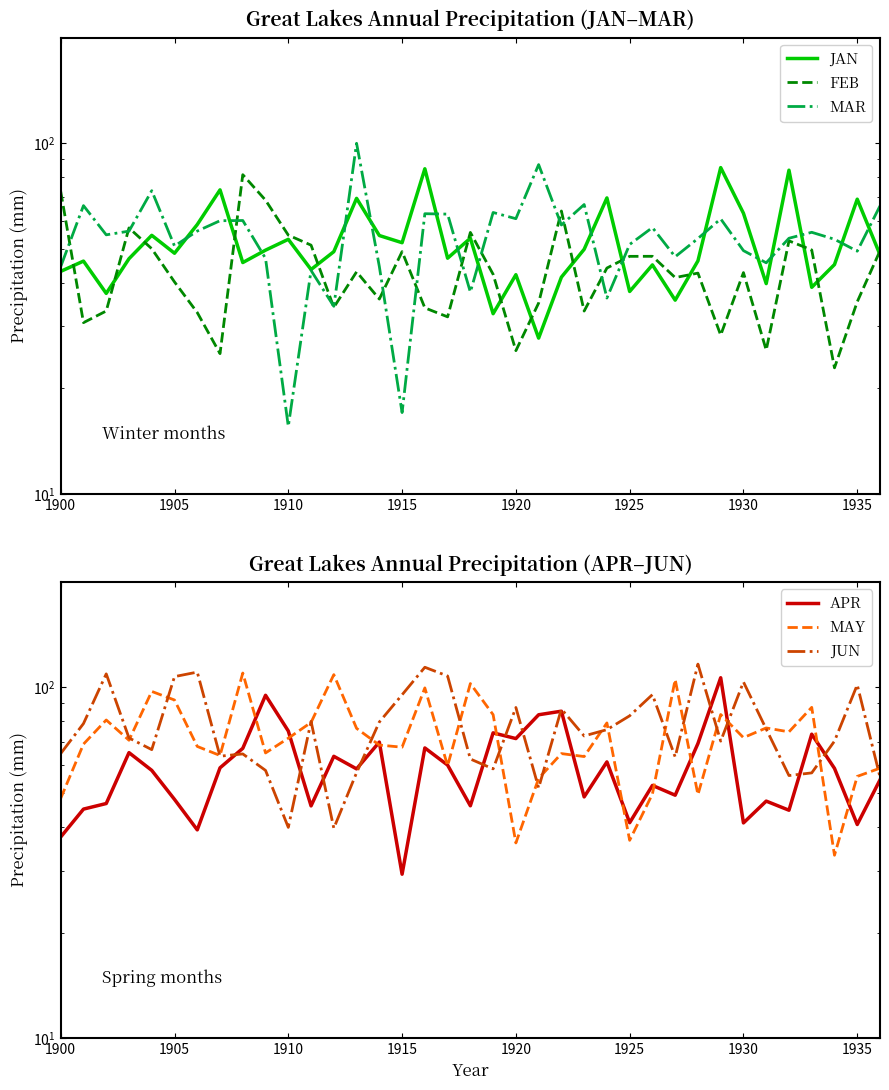

How many intersections are there between APR and MAR?

18